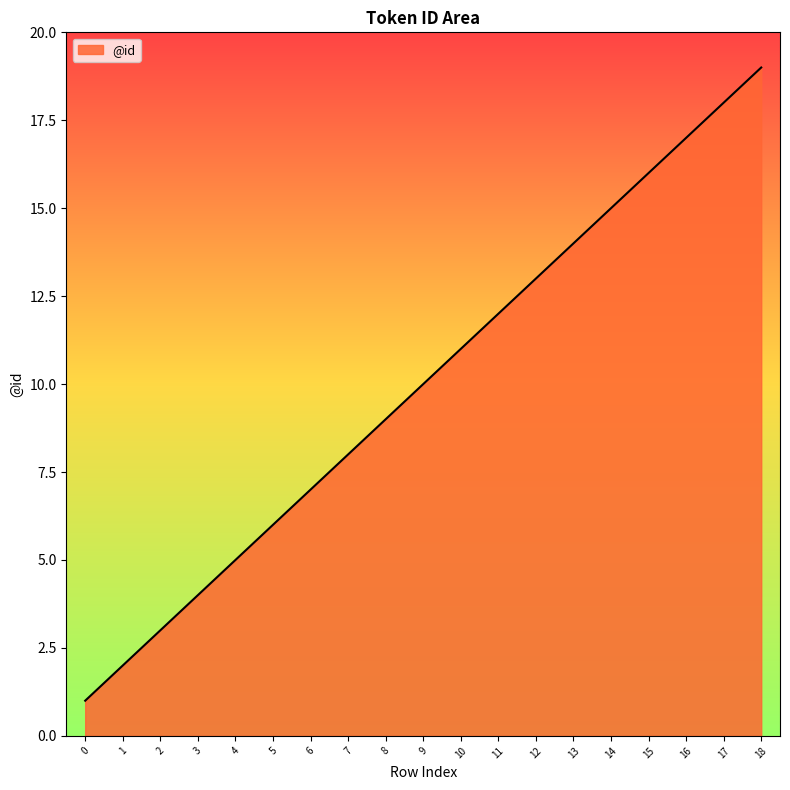

True or false: there are more than 1 points higher than both neighbors.

False